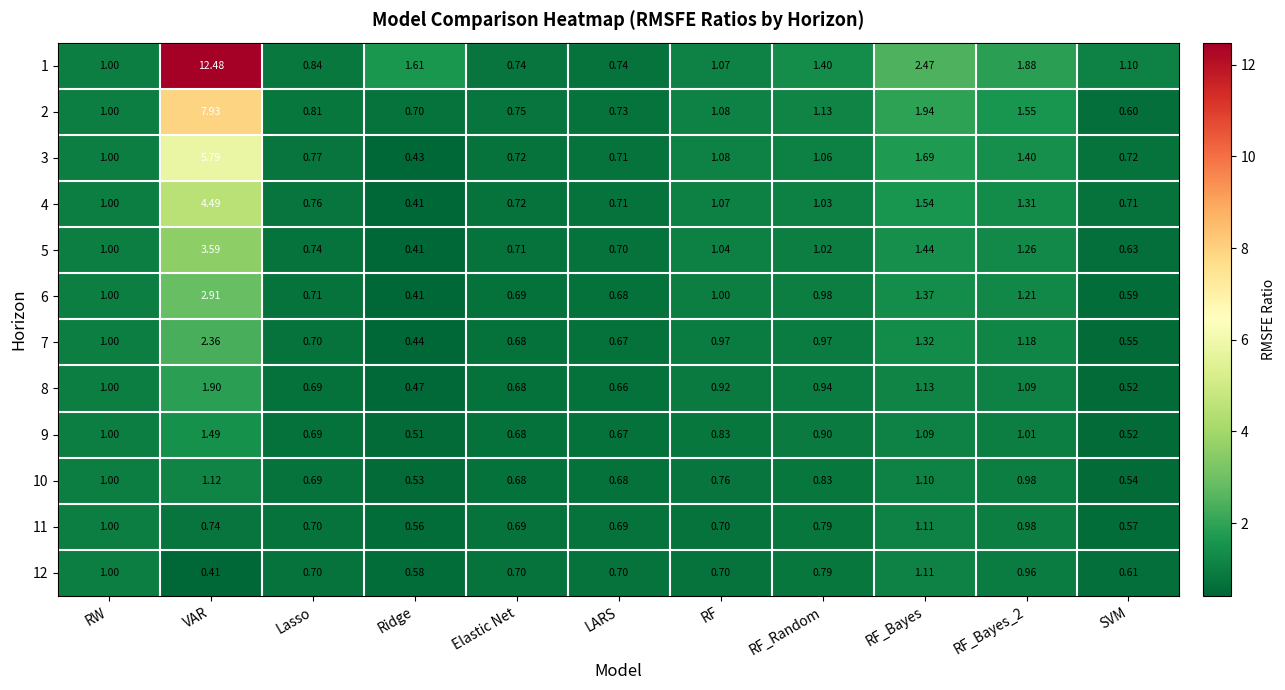

At which label is 3 closest to 3?

RF_Bayes